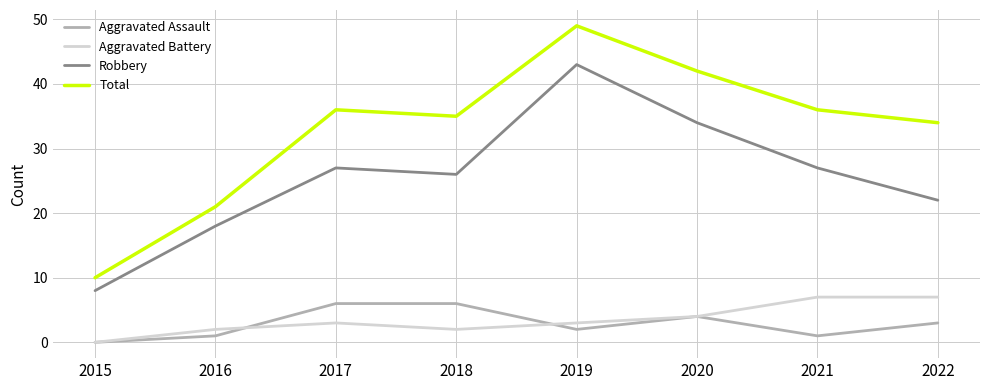

True or false: Total and Aggravated Assault cross at least once.

False